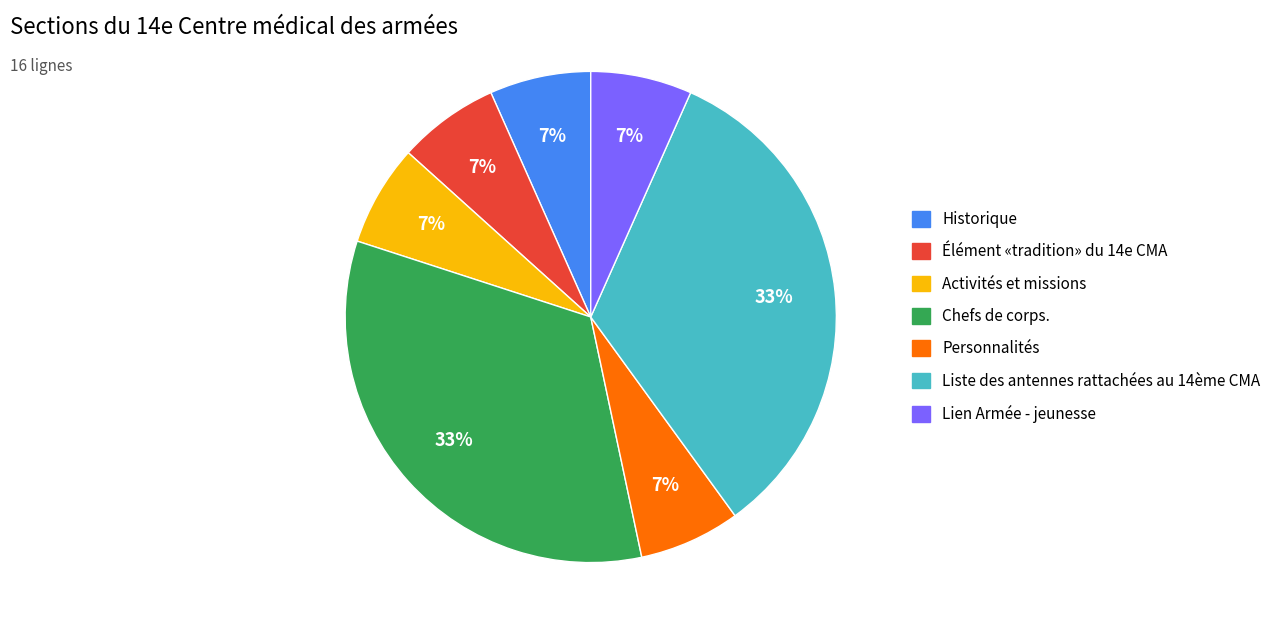

Do Activités et missions and Lien Armée - jeunesse together represent more than half of the pie?

No